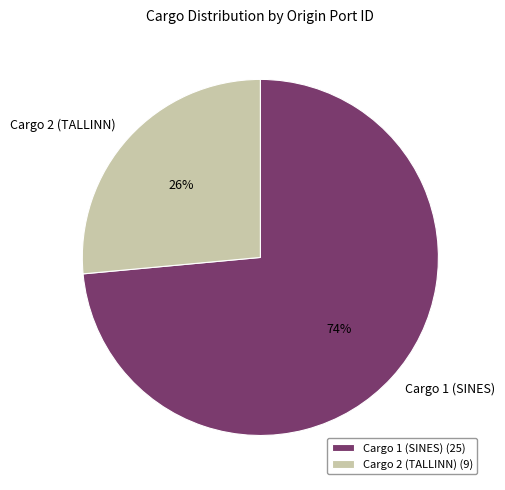

To the nearest percent, what portion does Cargo 2 (TALLINN) represent?

26%